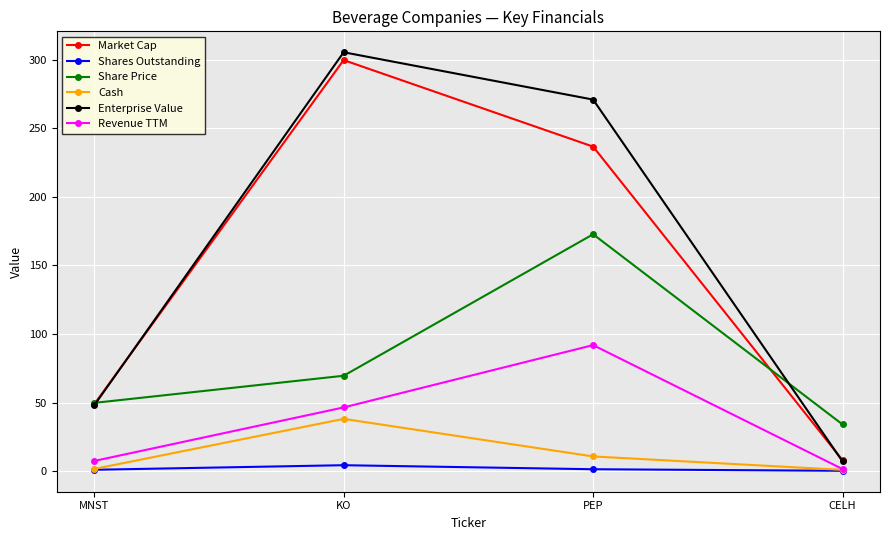

At which label is Share Price closest to 103?

KO